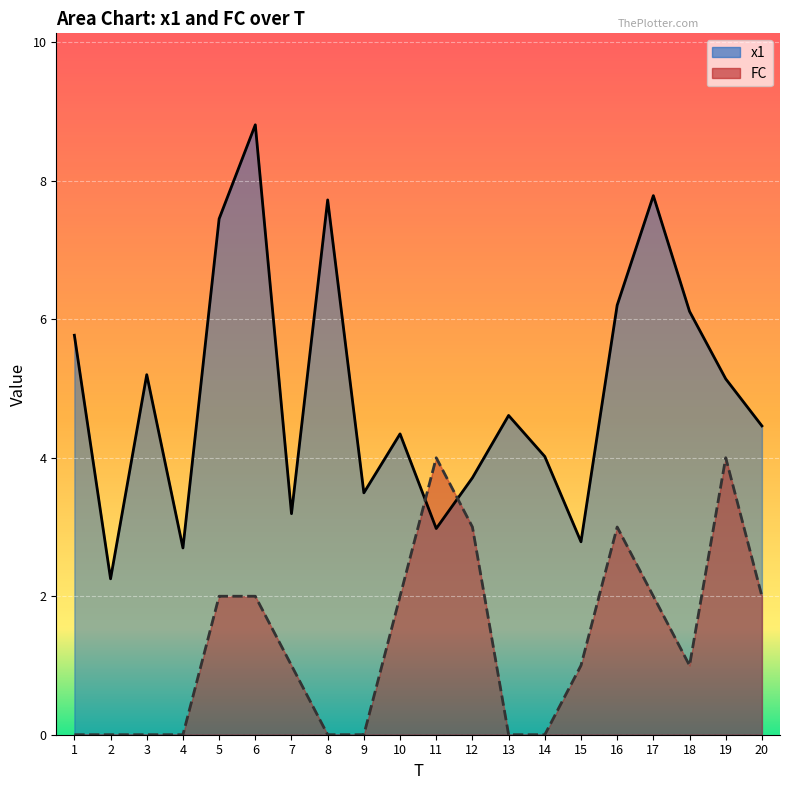

What is the difference between the highest and lowest values at 20?

2.5